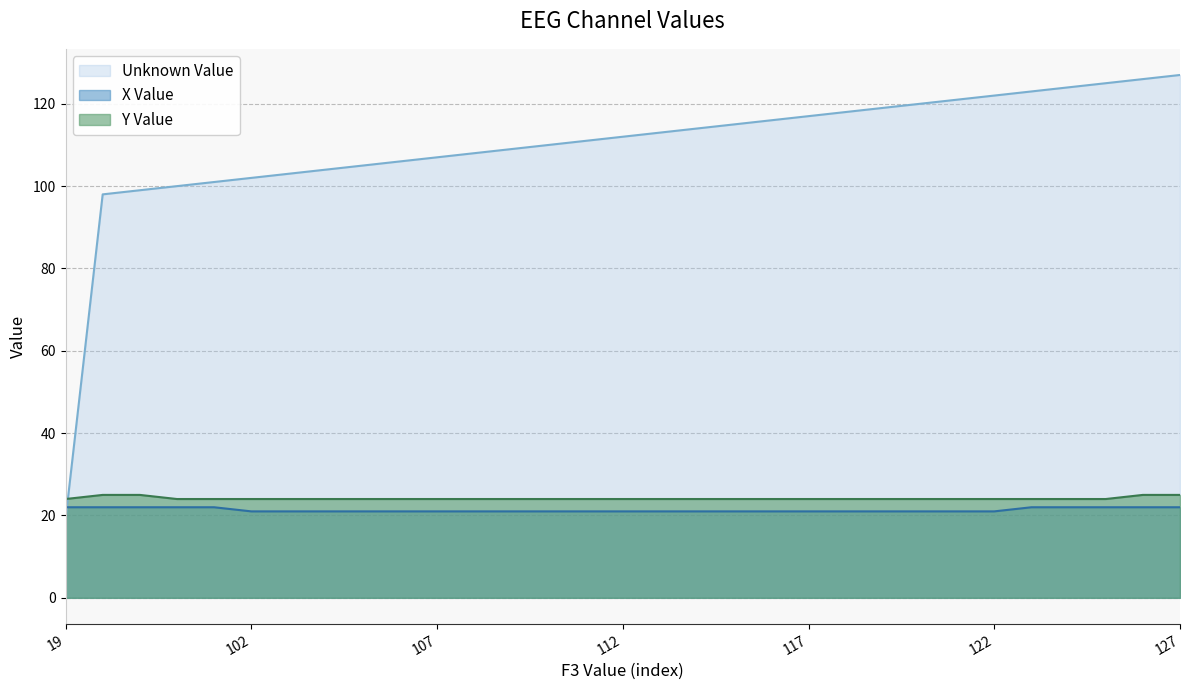

Reading left to right, transcribe all the data shown in this chart.

Unknown Value: 19=19	98=98	99=99	100=100	101=101	102=102	103=103	104=104	105=105	106=106	107=107	108=108	109=109	110=110	111=111	112=112	113=113	114=114	115=115	116=116	117=117	118=118	119=119	120=120	121=121	122=122	123=123	124=124	125=125	126=126	127=127
X Value: 19=22	98=22	99=22	100=22	101=22	102=21	103=21	104=21	105=21	106=21	107=21	108=21	109=21	110=21	111=21	112=21	113=21	114=21	115=21	116=21	117=21	118=21	119=21	120=21	121=21	122=21	123=22	124=22	125=22	126=22	127=22
Y Value: 19=24	98=25	99=25	100=24	101=24	102=24	103=24	104=24	105=24	106=24	107=24	108=24	109=24	110=24	111=24	112=24	113=24	114=24	115=24	116=24	117=24	118=24	119=24	120=24	121=24	122=24	123=24	124=24	125=24	126=25	127=25